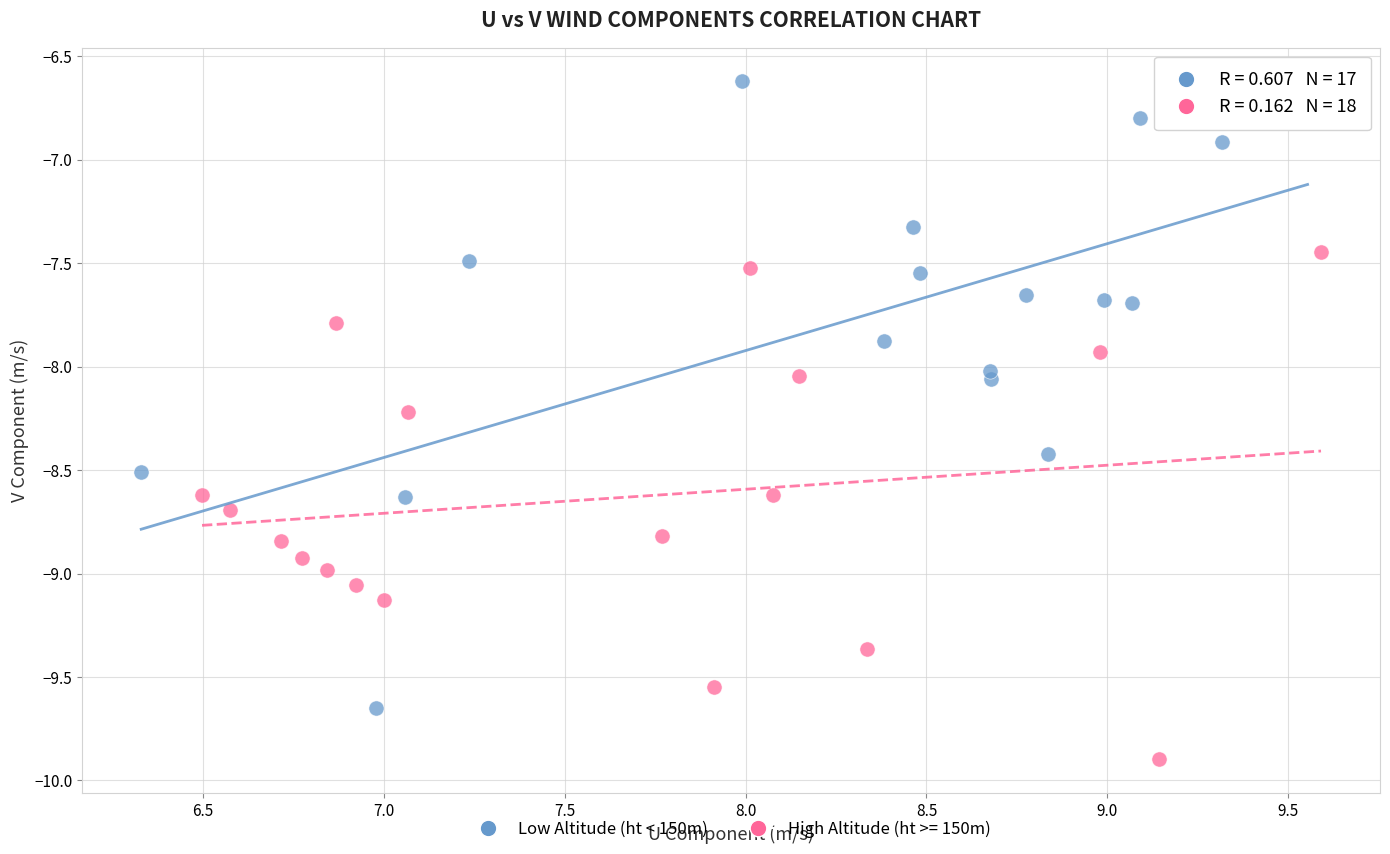

Which series contains the highest Y value?

Low Altitude (ht < 150m)